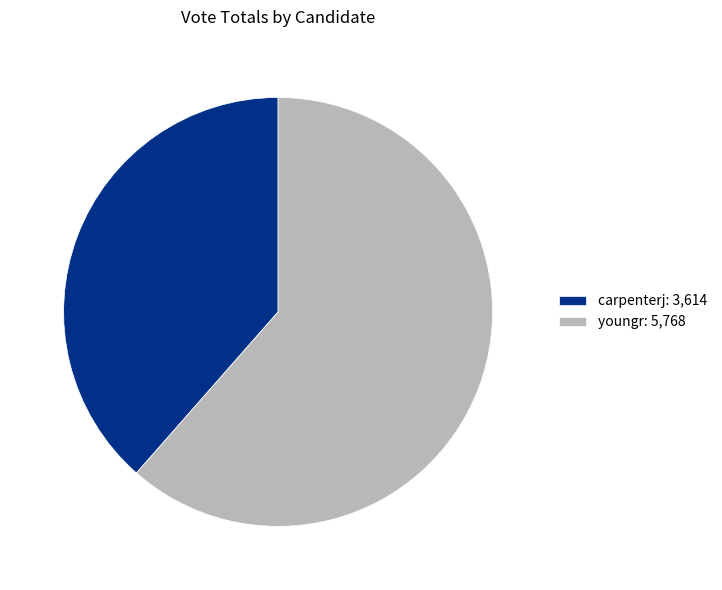

How many segments does this pie chart have?

2